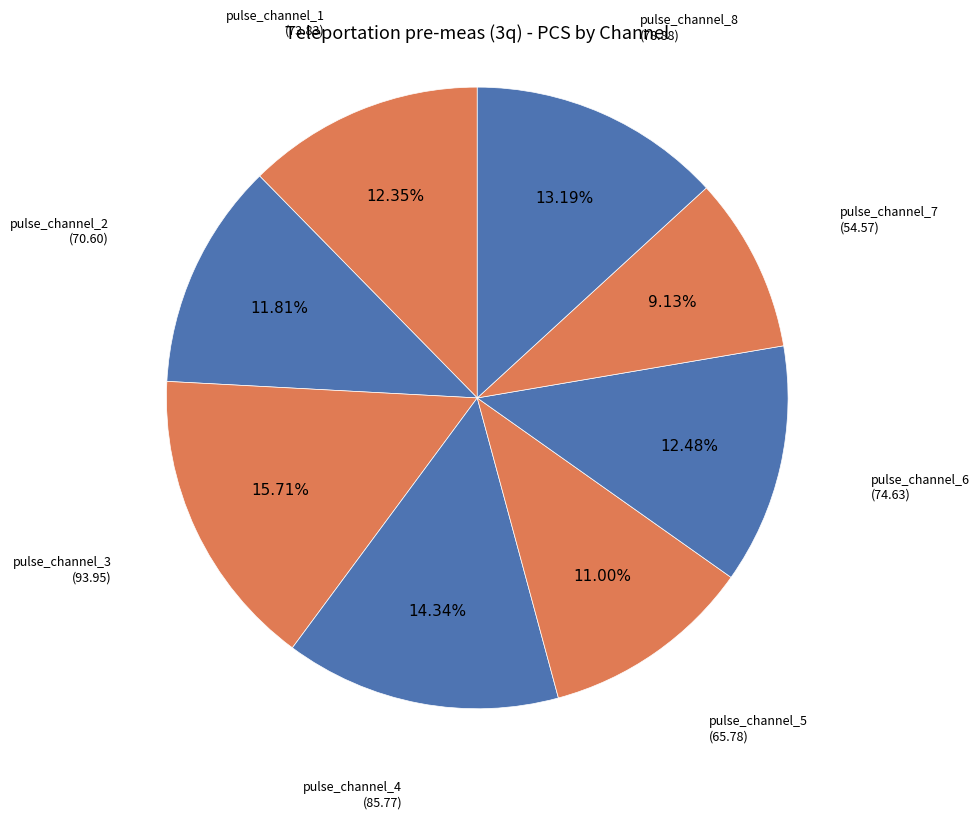

How many slices are in this pie chart?

8